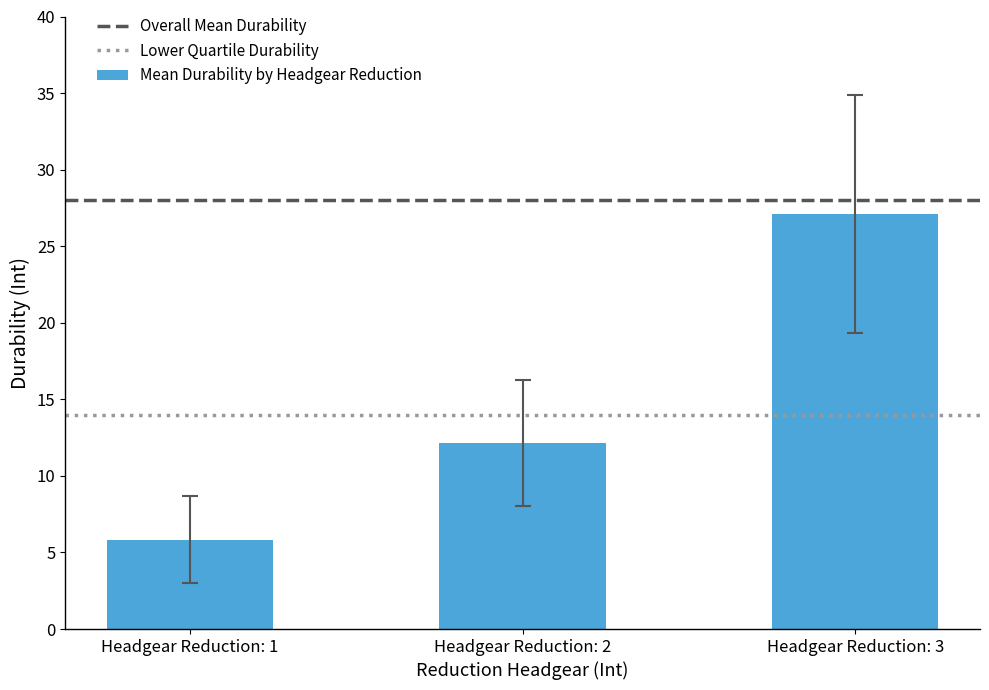

Count the number of data series in this chart.

1